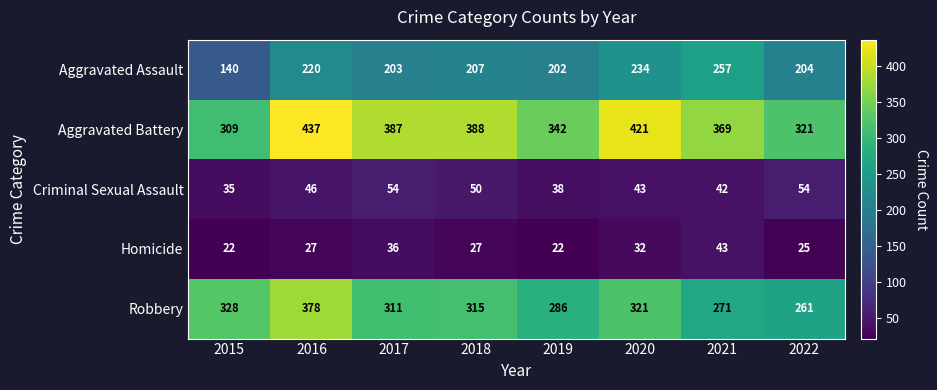

Count the number of data series in this chart.

5